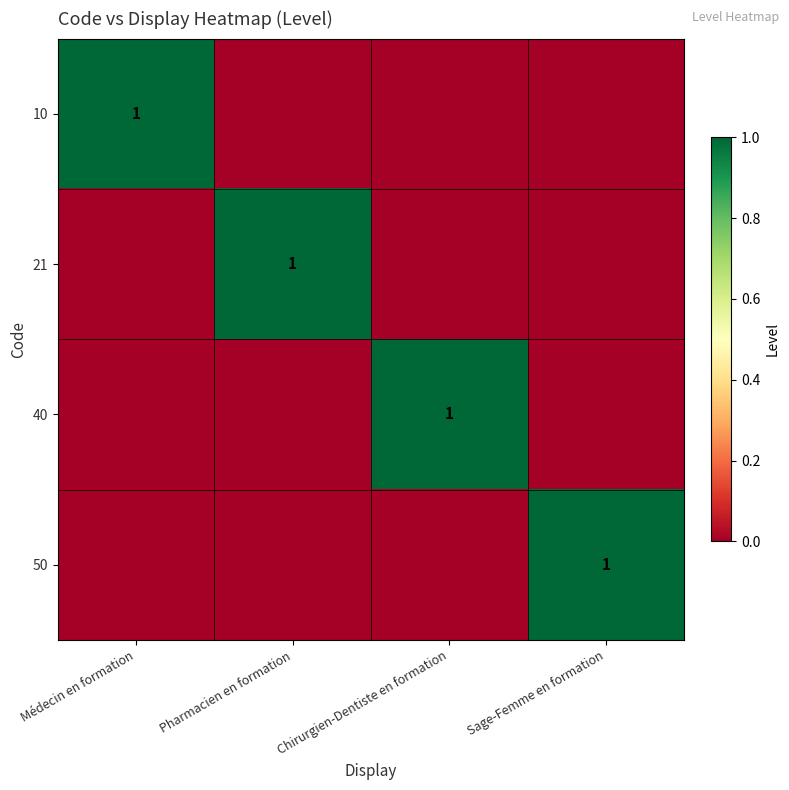

Which label corresponds to the largest value in the chart?

Médecin en formation